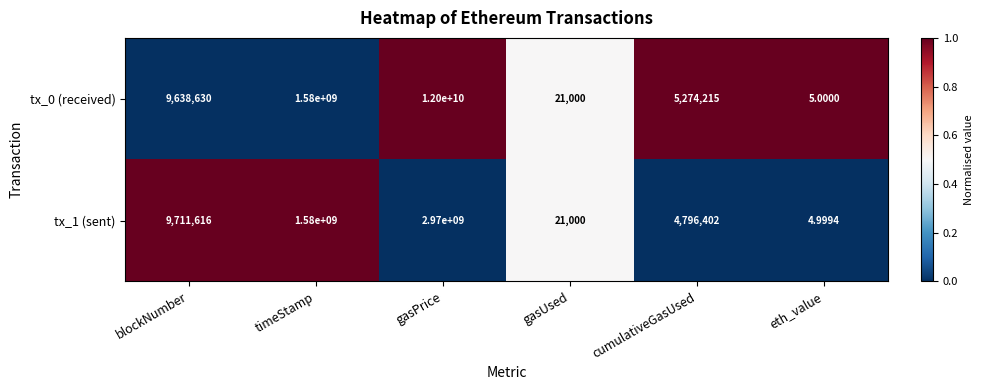

Which category has the highest value in the tx_0 (received) series?

gasPrice